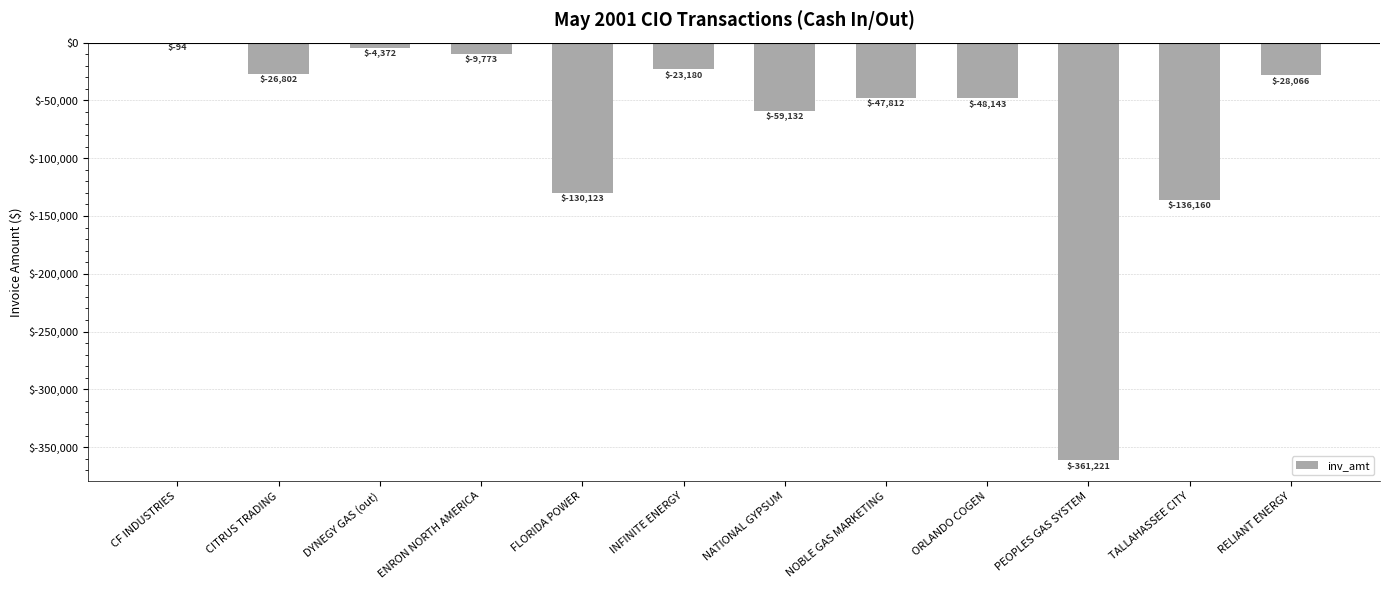

True or false: the data shows -26801.8 at CITRUS TRADING.

True